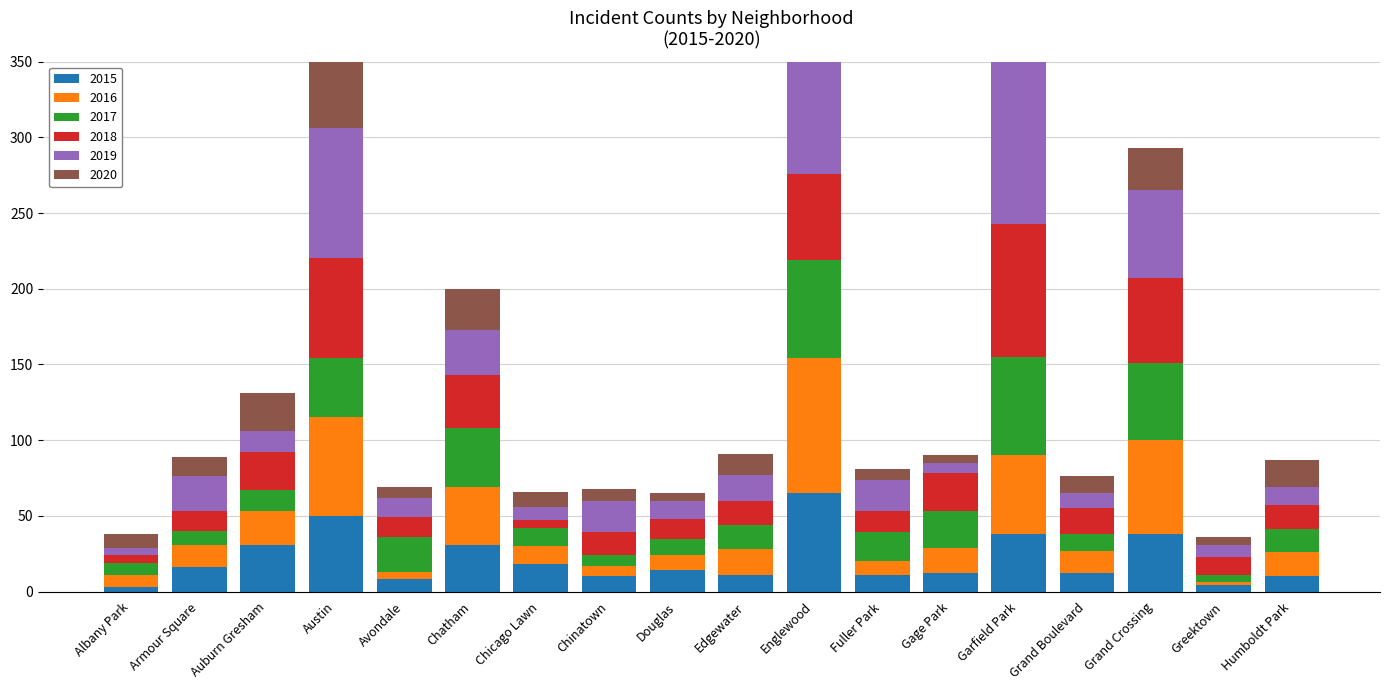

What is the label of the 17th bar from the right?

Armour Square